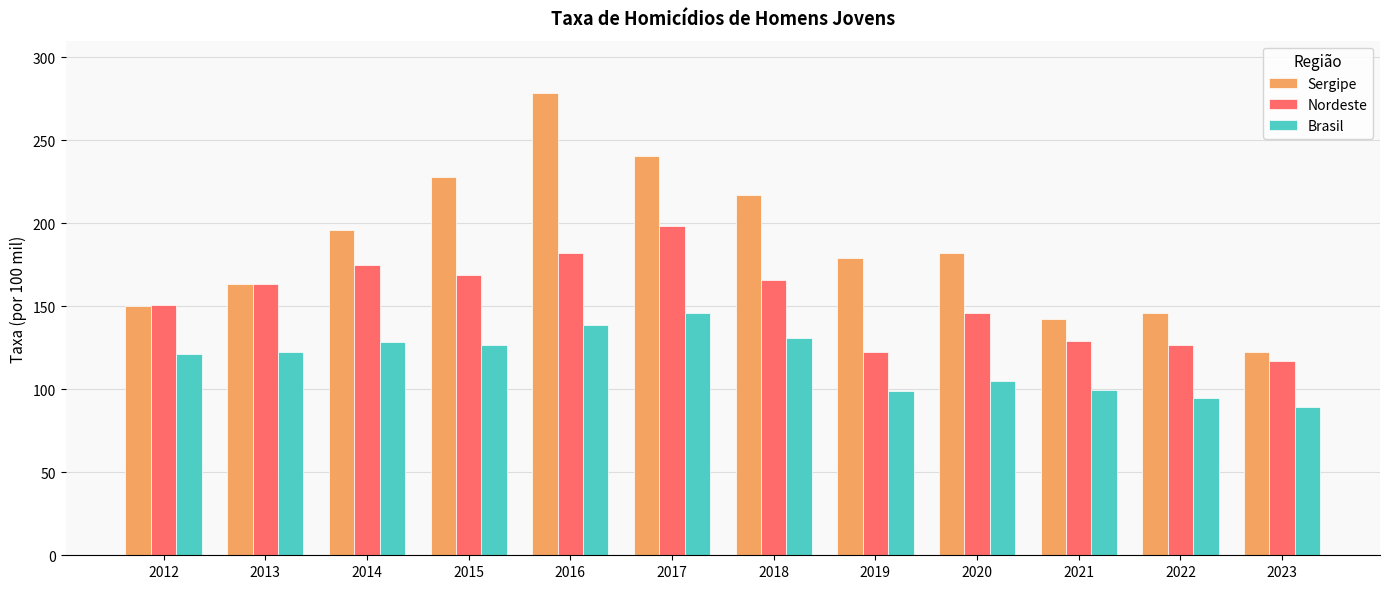

How many series are shown in this chart?

3